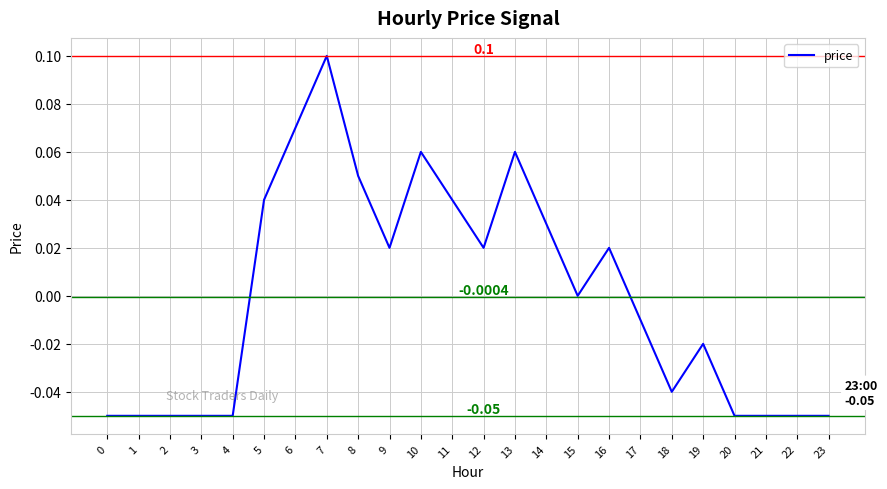

Between 12 and 13, which is larger?

13